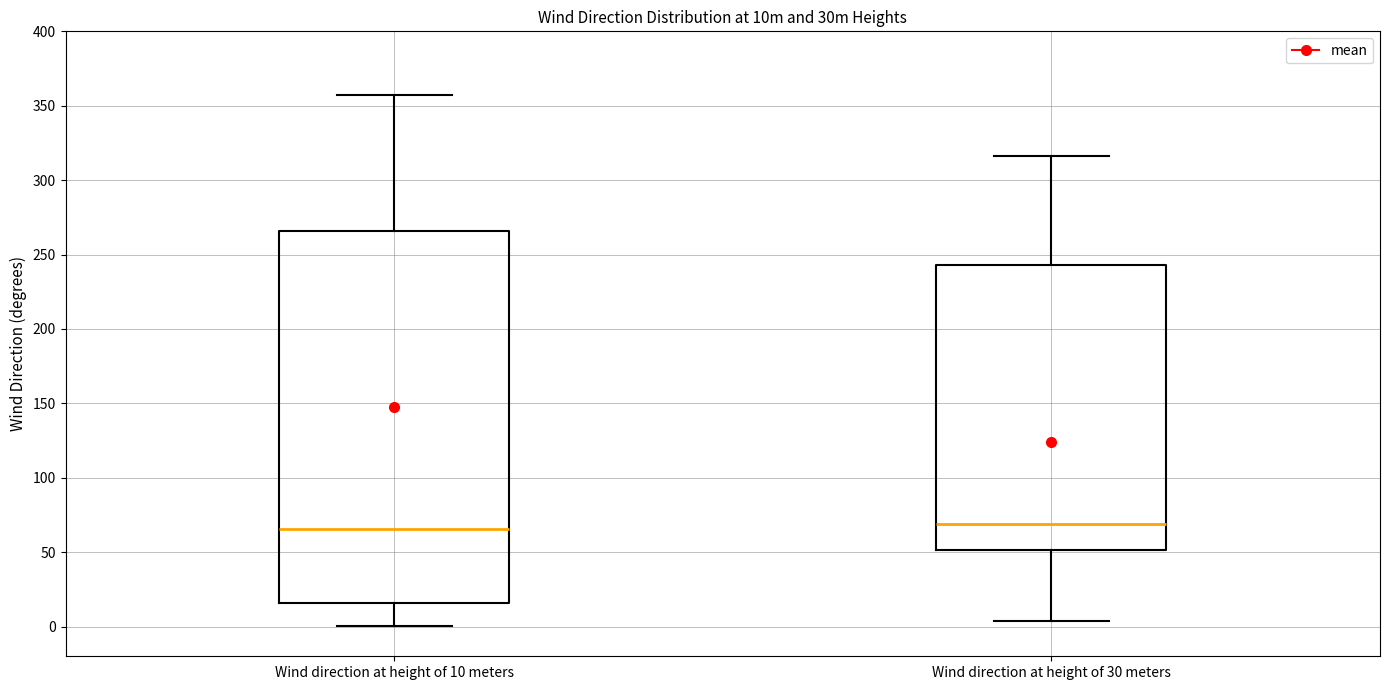

Reading left to right, transcribe this box plot: for each box, give where its median line is, the range the box spans, and where its two whiskers end, as read against the y-axis. The values are not printed on the chart, so give them approximately, as read against the axis.

Wind direction at height of 10 meters: median 65, box 15 to 265, whiskers 0 to 355
Wind direction at height of 30 meters: median 70, box 50 to 245, whiskers 5 to 315